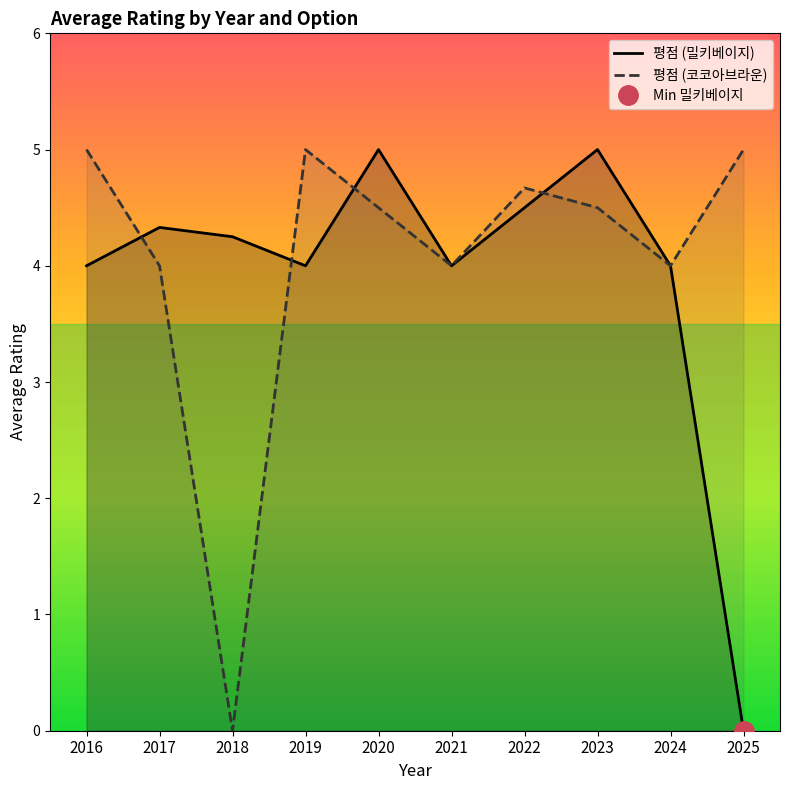

List the labels in order of 평점 (코코아브라운) value, largest first.

2016, 2019, 2025, 2022, 2020, 2023, 2017, 2021, 2024, 2018